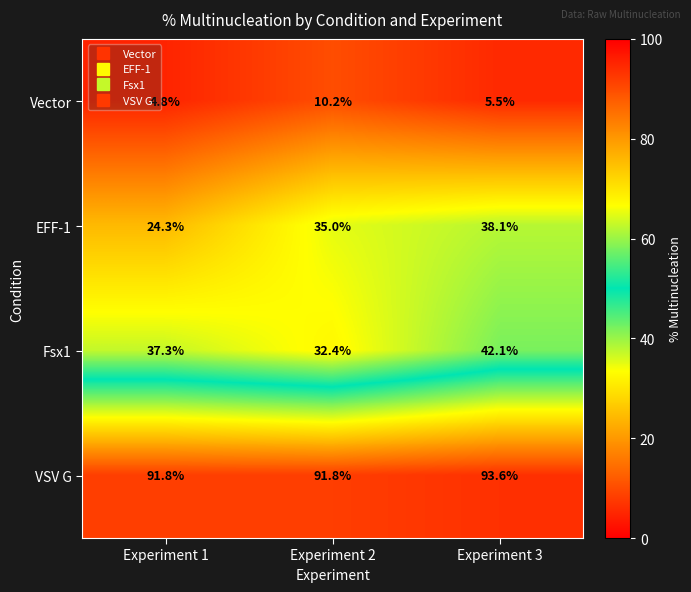

Is it true that Vector equals 4.8 at Experiment 1?

True